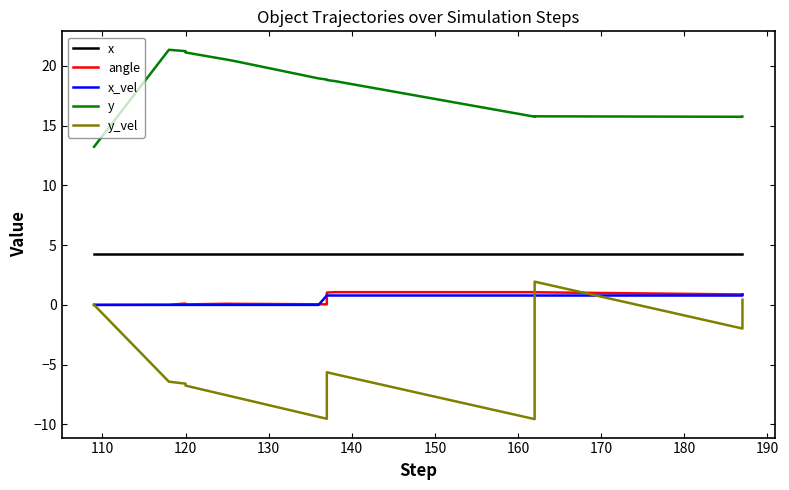

What is the value of the y point at the 15th from the left?

15.7